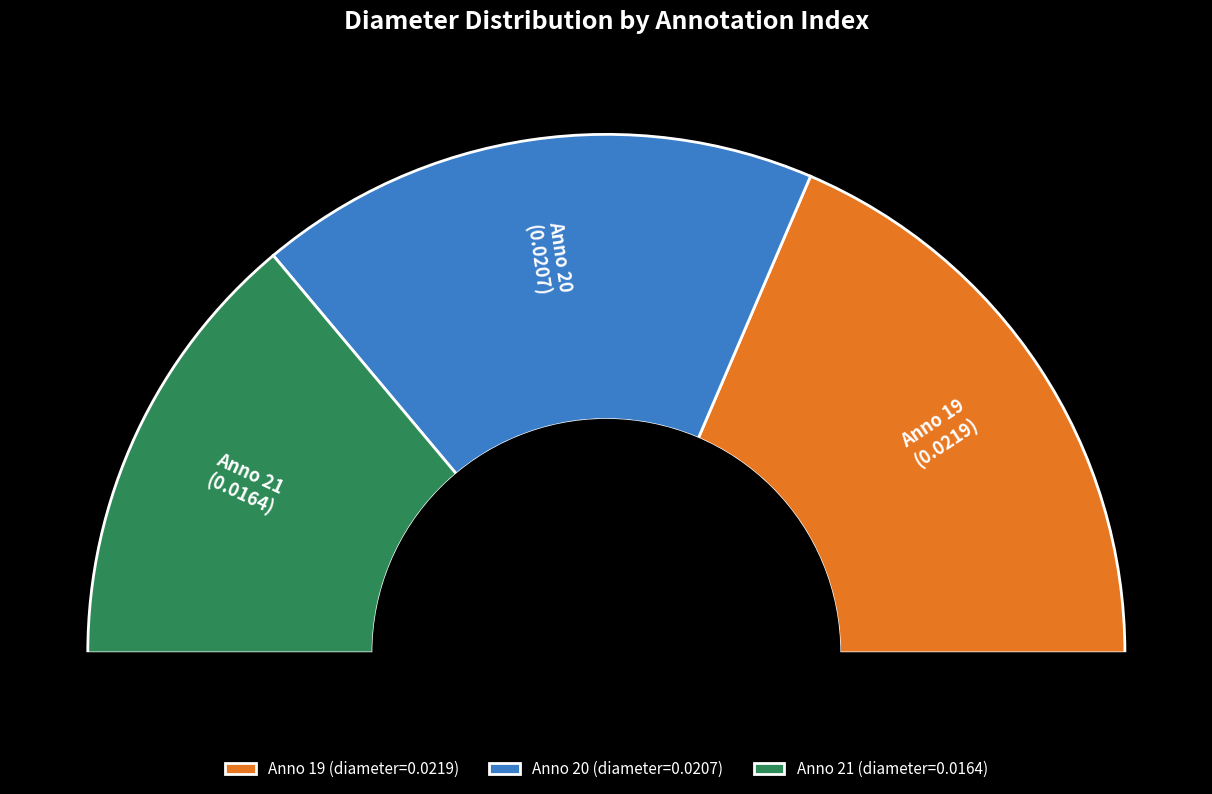

How many segments does this pie chart have?

3